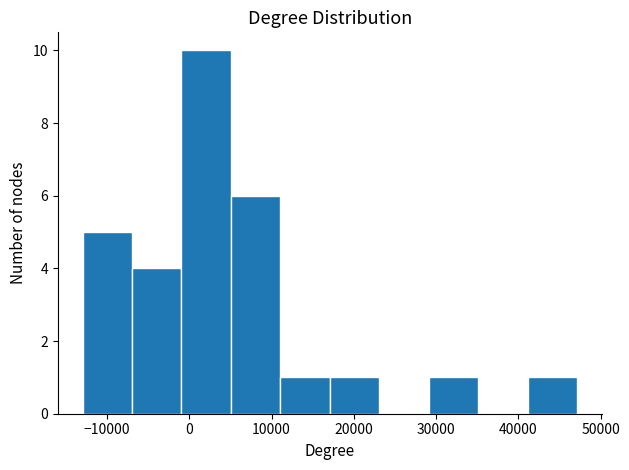

Reading left to right, list every bar in this chart as the range it spans on the x-axis followed by its height. Neither the bar edges nor the heights are printed on the chart, so give them approximately, as read against the axes.

-13000 to -7000: 5
-7000 to -1000: 4
-1000 to 5000: 10
5000 to 11000: 6
11000 to 17000: 1
17000 to 23000: 1
23000 to 29000: 0
29000 to 35000: 1
35000 to 41000: 0
41000 to 47000: 1